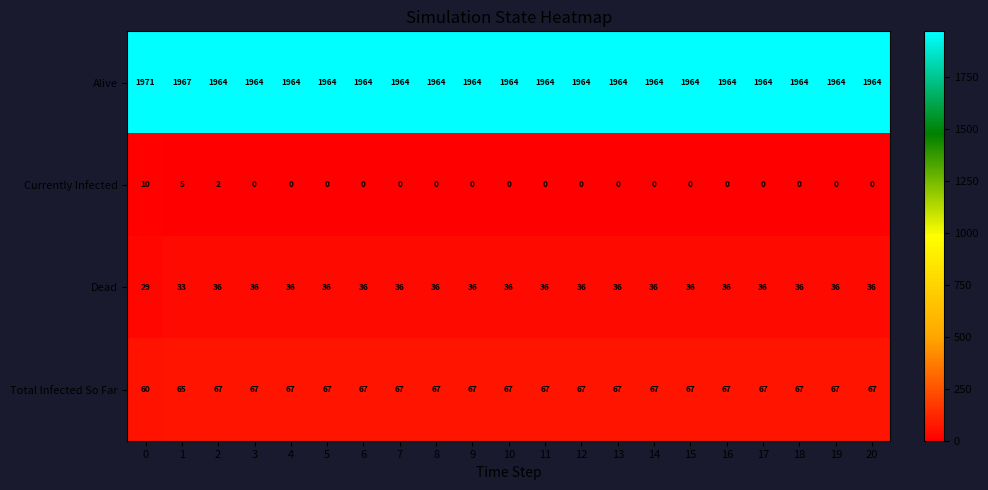

Read the Total Infected So Far value at 4.

67